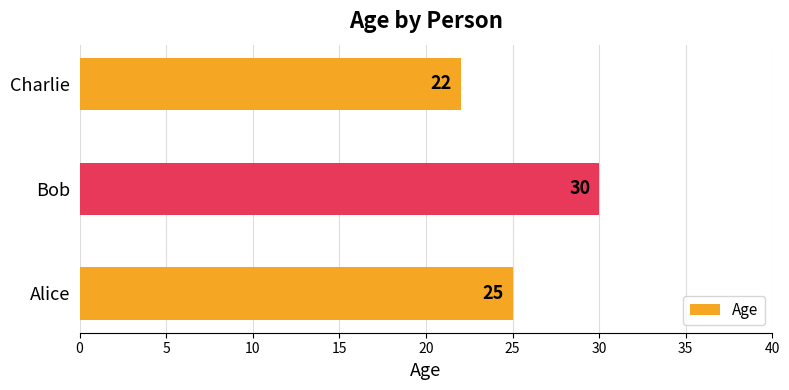

Rank the categories by value from lowest to highest.

Charlie, Alice, Bob